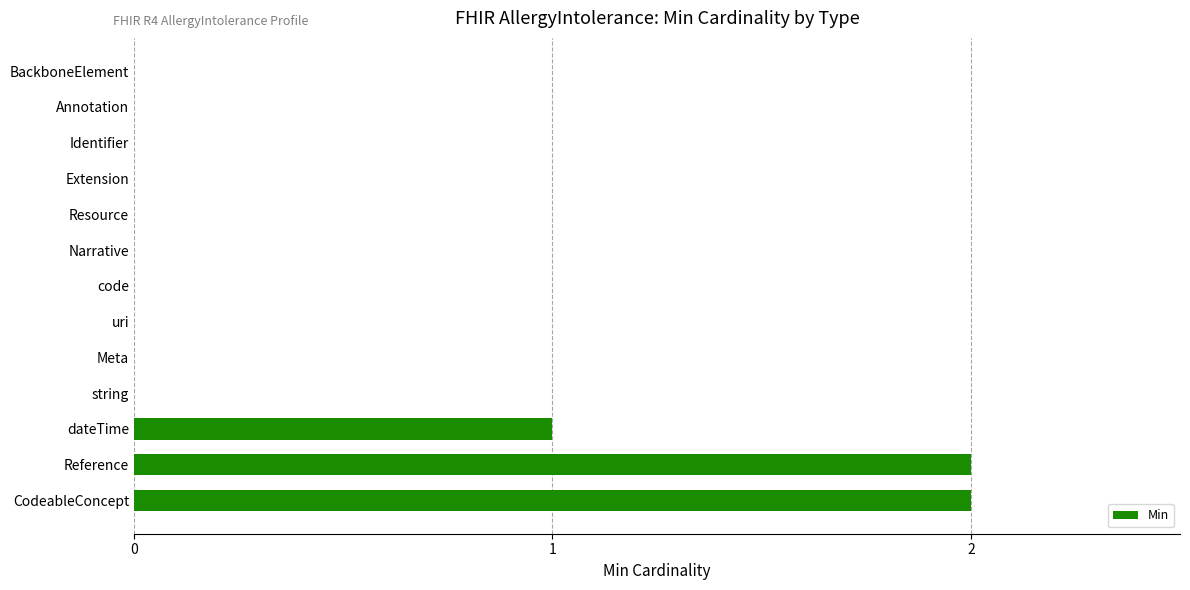

What is the sum of the values at CodeableConcept and dateTime?

3